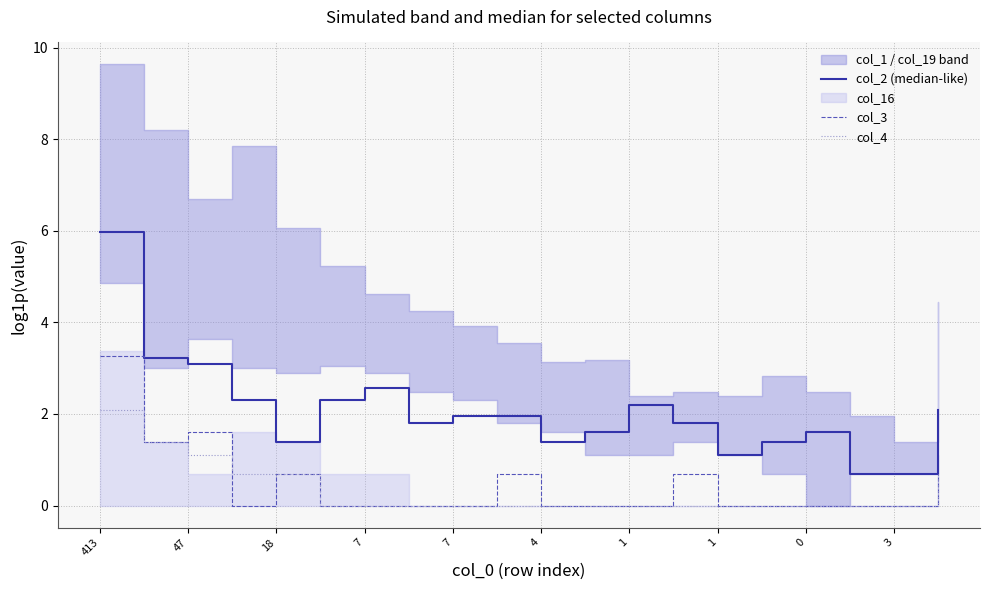

Is the value of col_3 at 3 greater than the value of col_2 (median-like) at 4?

No